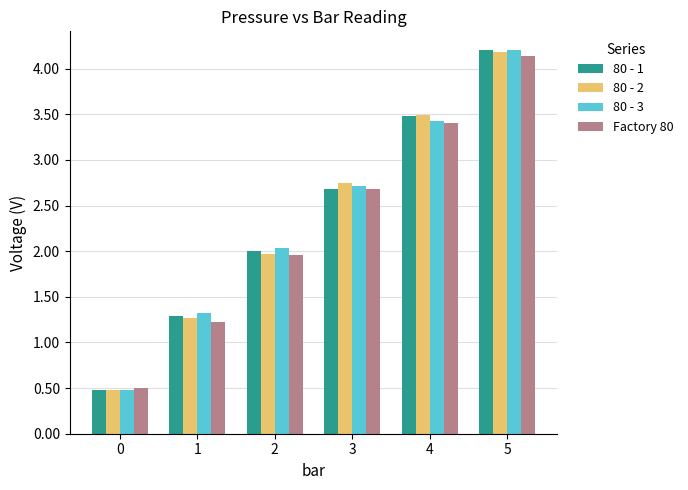

Rank the categories by 80 - 2 value from lowest to highest.

0, 1, 2, 3, 4, 5